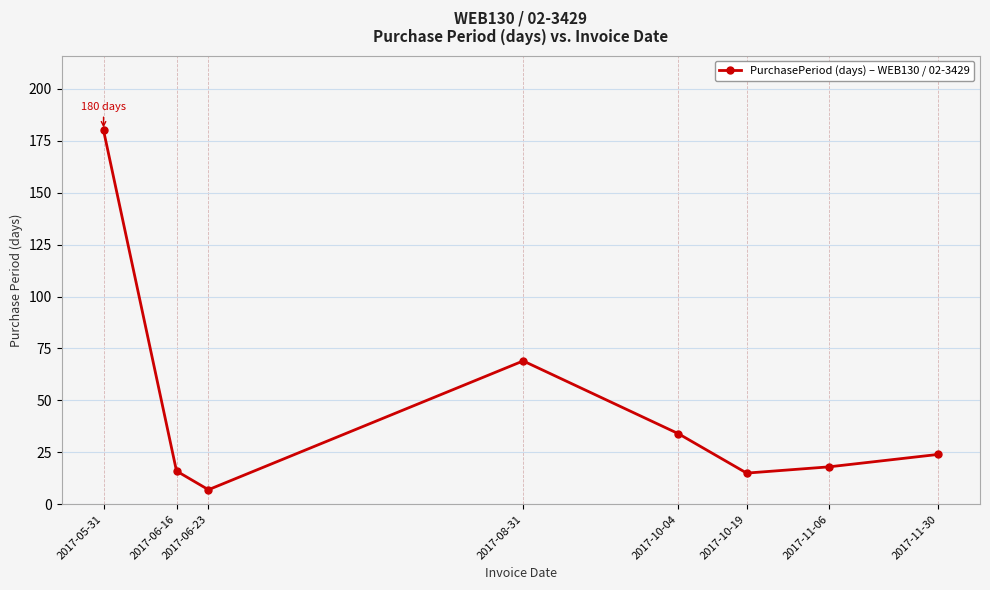

Which label corresponds to the smallest value in the chart?

2017-06-23